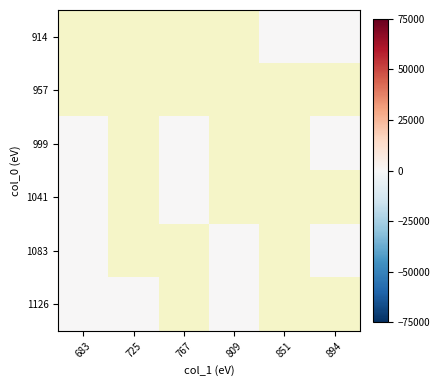

At which category does the chart reach its minimum across all series?

851